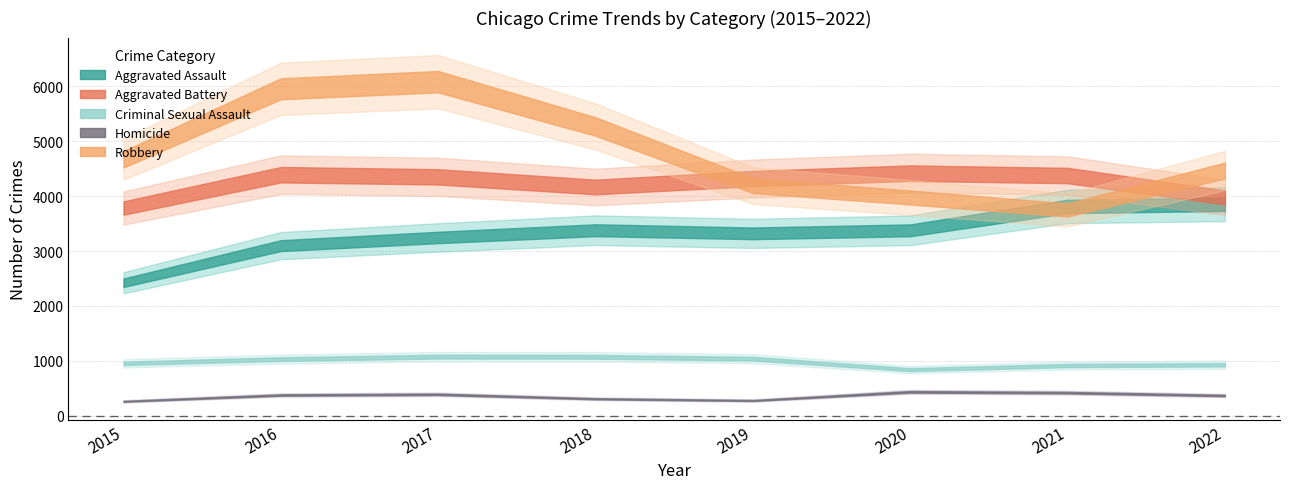

What is the maximum value for Homicide?

436